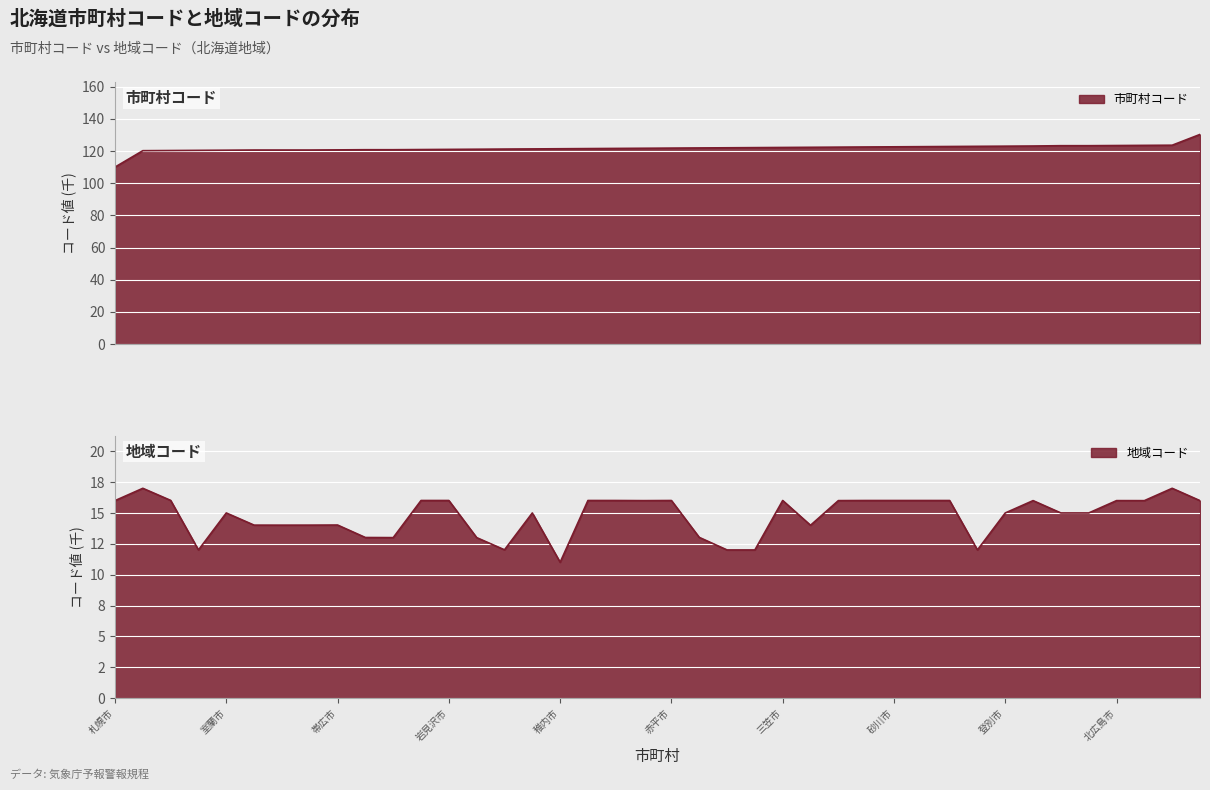

True or false: 市町村コード has a value of 123.0 at 登別市.

True